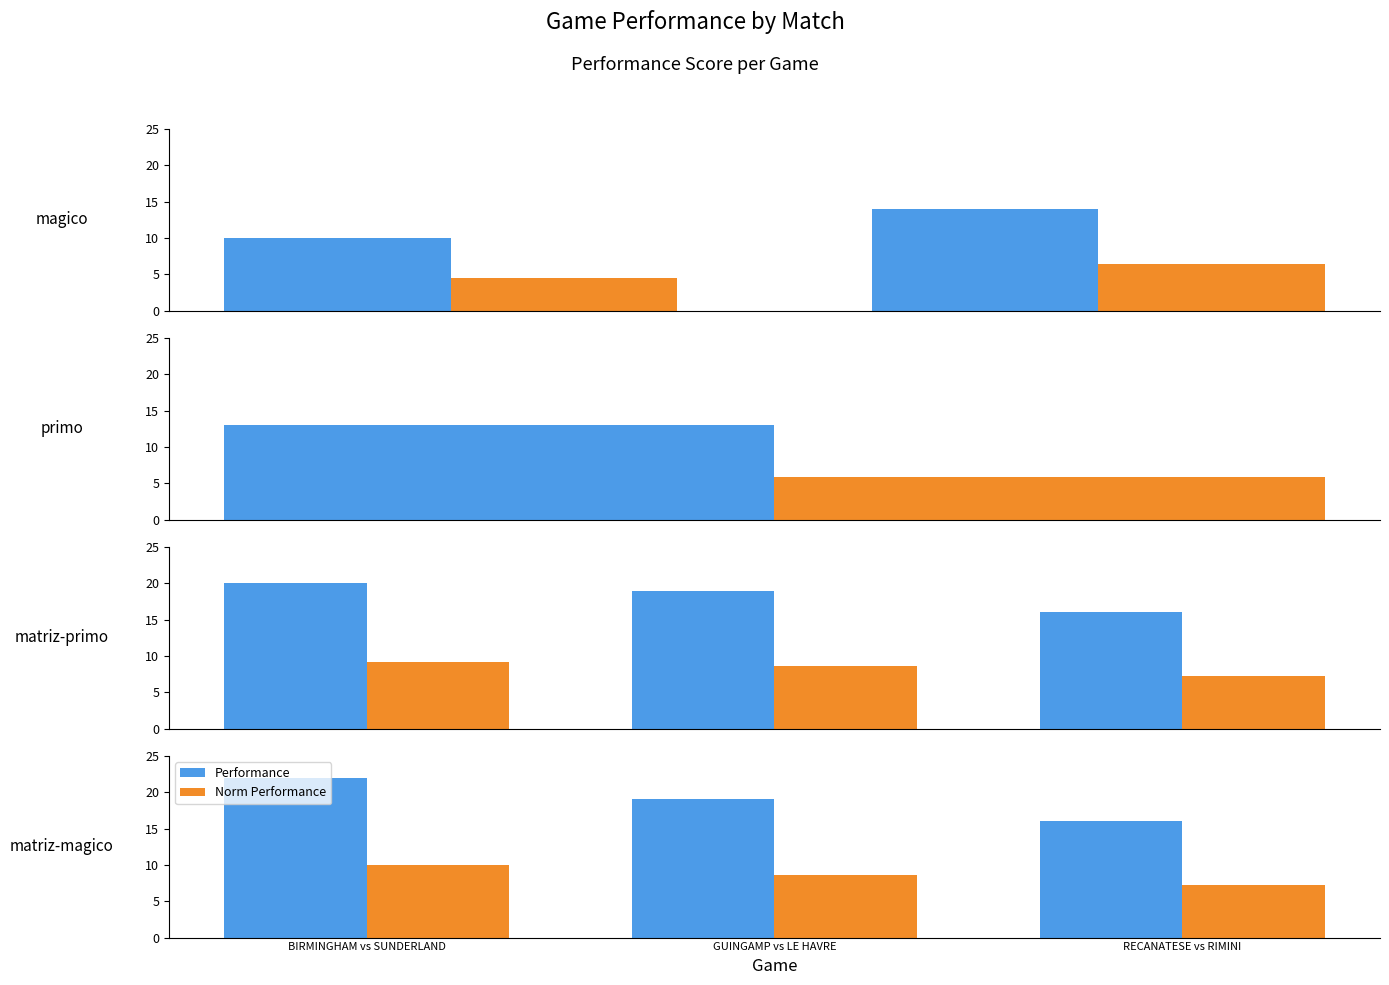

What is the label of the 2nd bar from the left?

GUINGAMP vs LE HAVRE